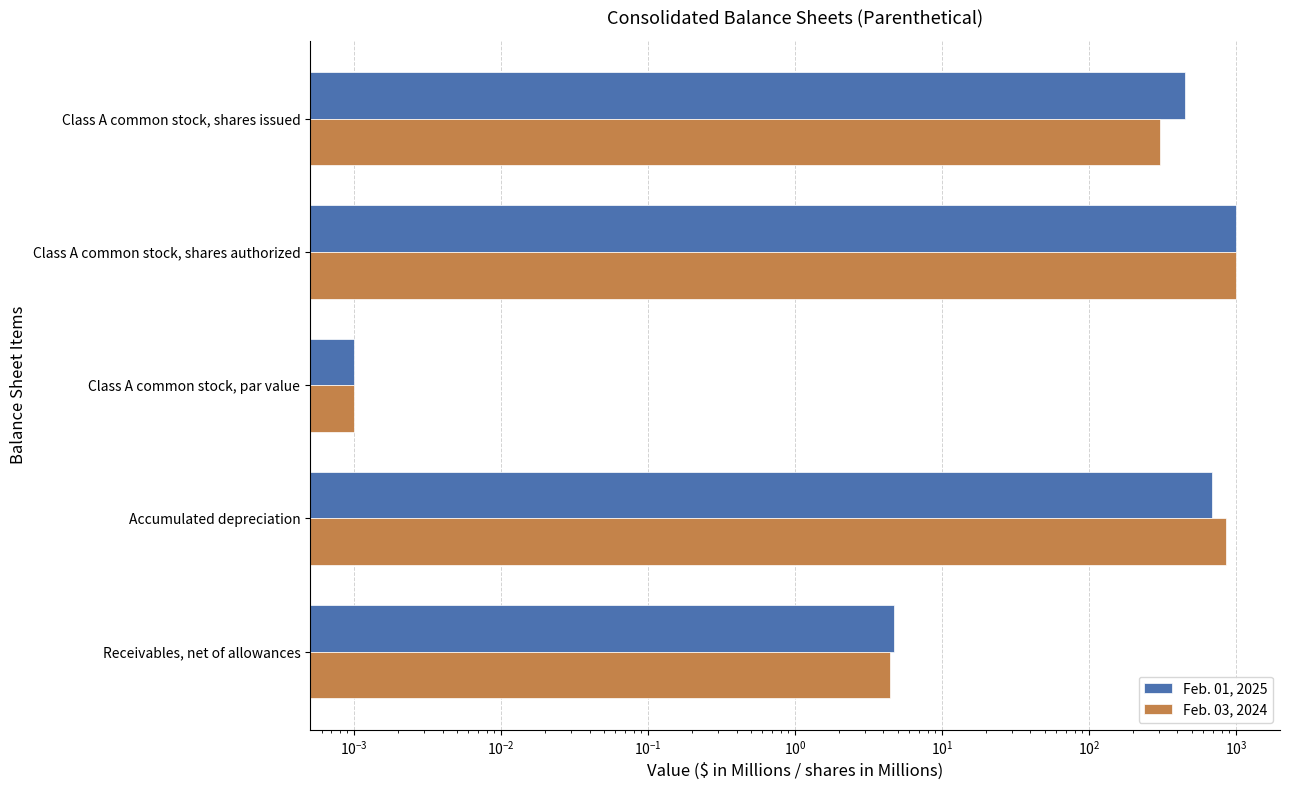

Which series has the largest total across all categories?

Feb. 03, 2024